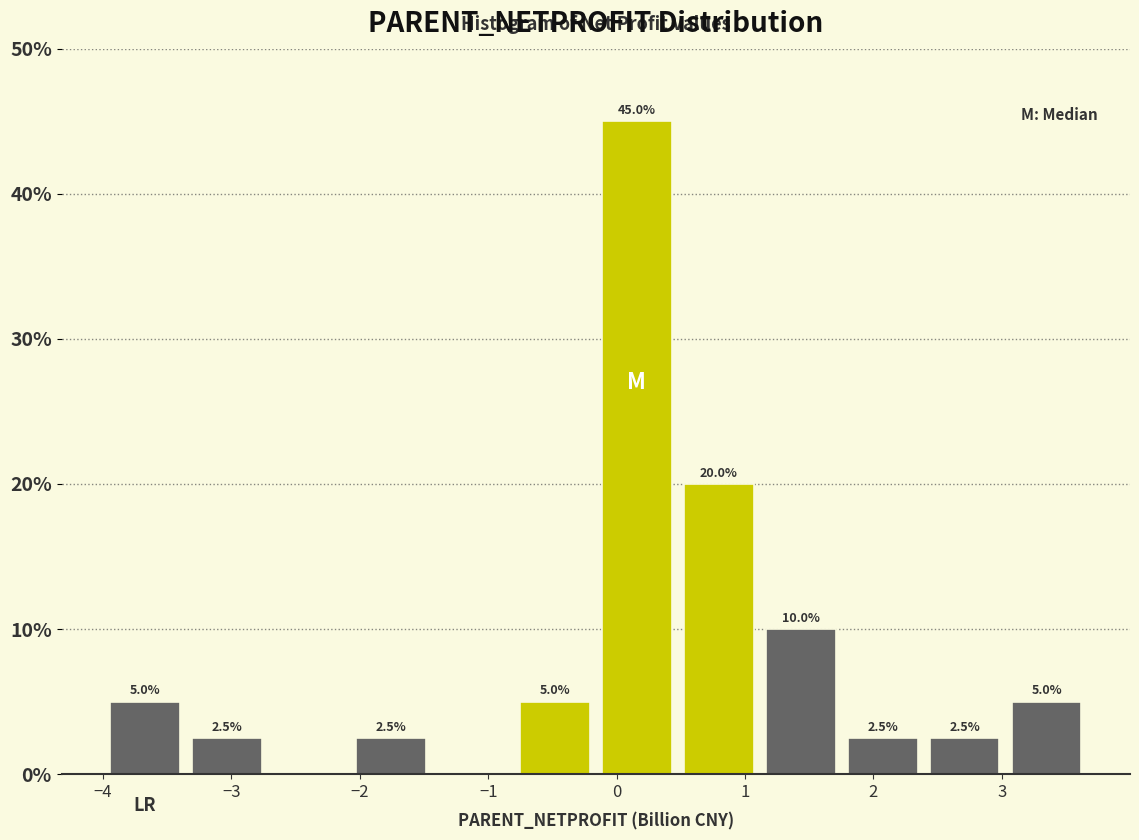

Which range on the x-axis has the tallest bar?

-0.2 to 0.5